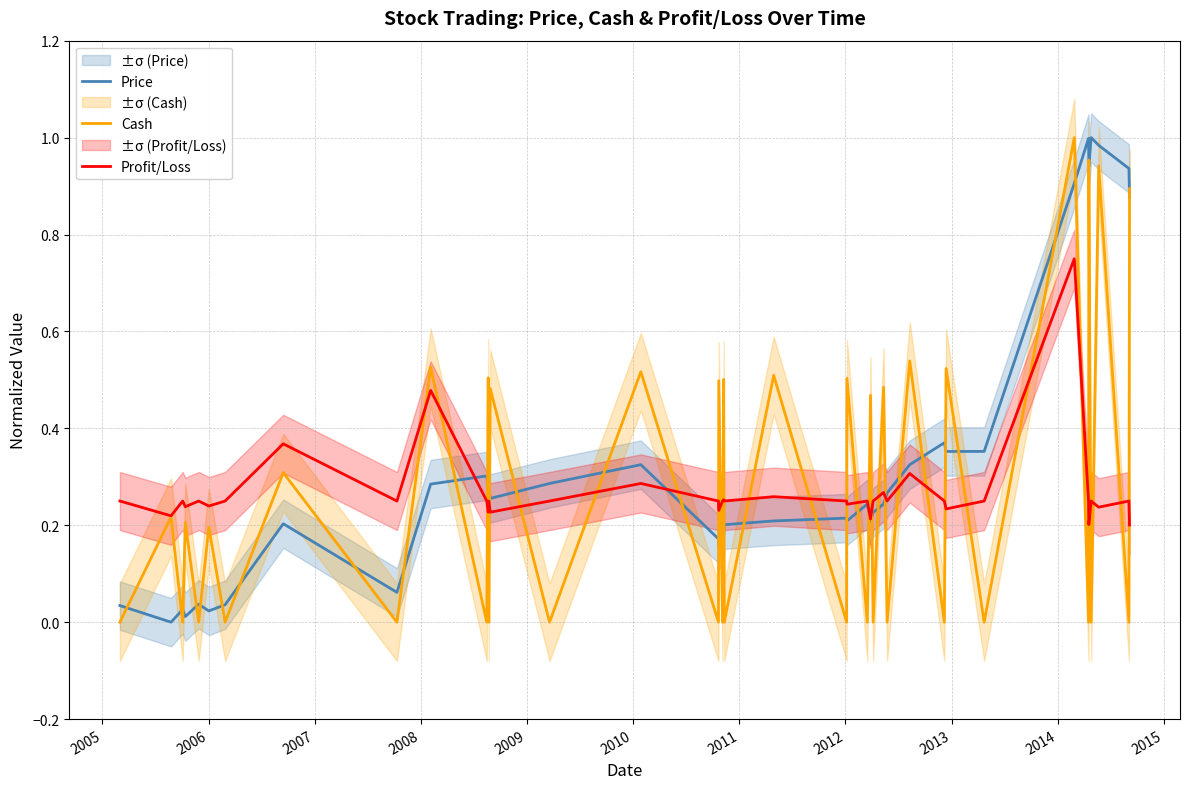

What are all the series names shown in the legend?

Price, Cash, Profit/Loss